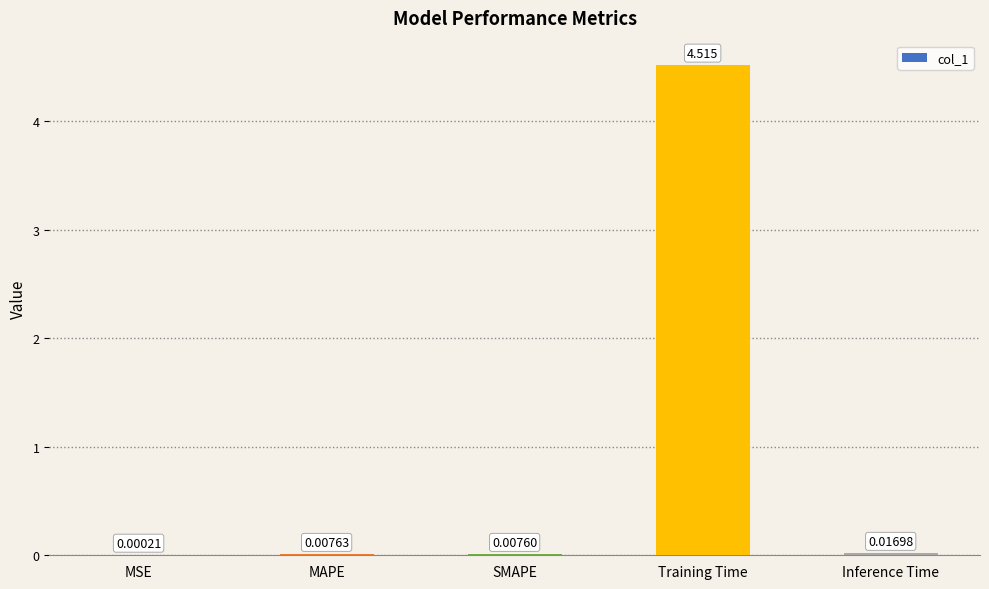

Between Inference Time and MAPE, which is larger?

Inference Time